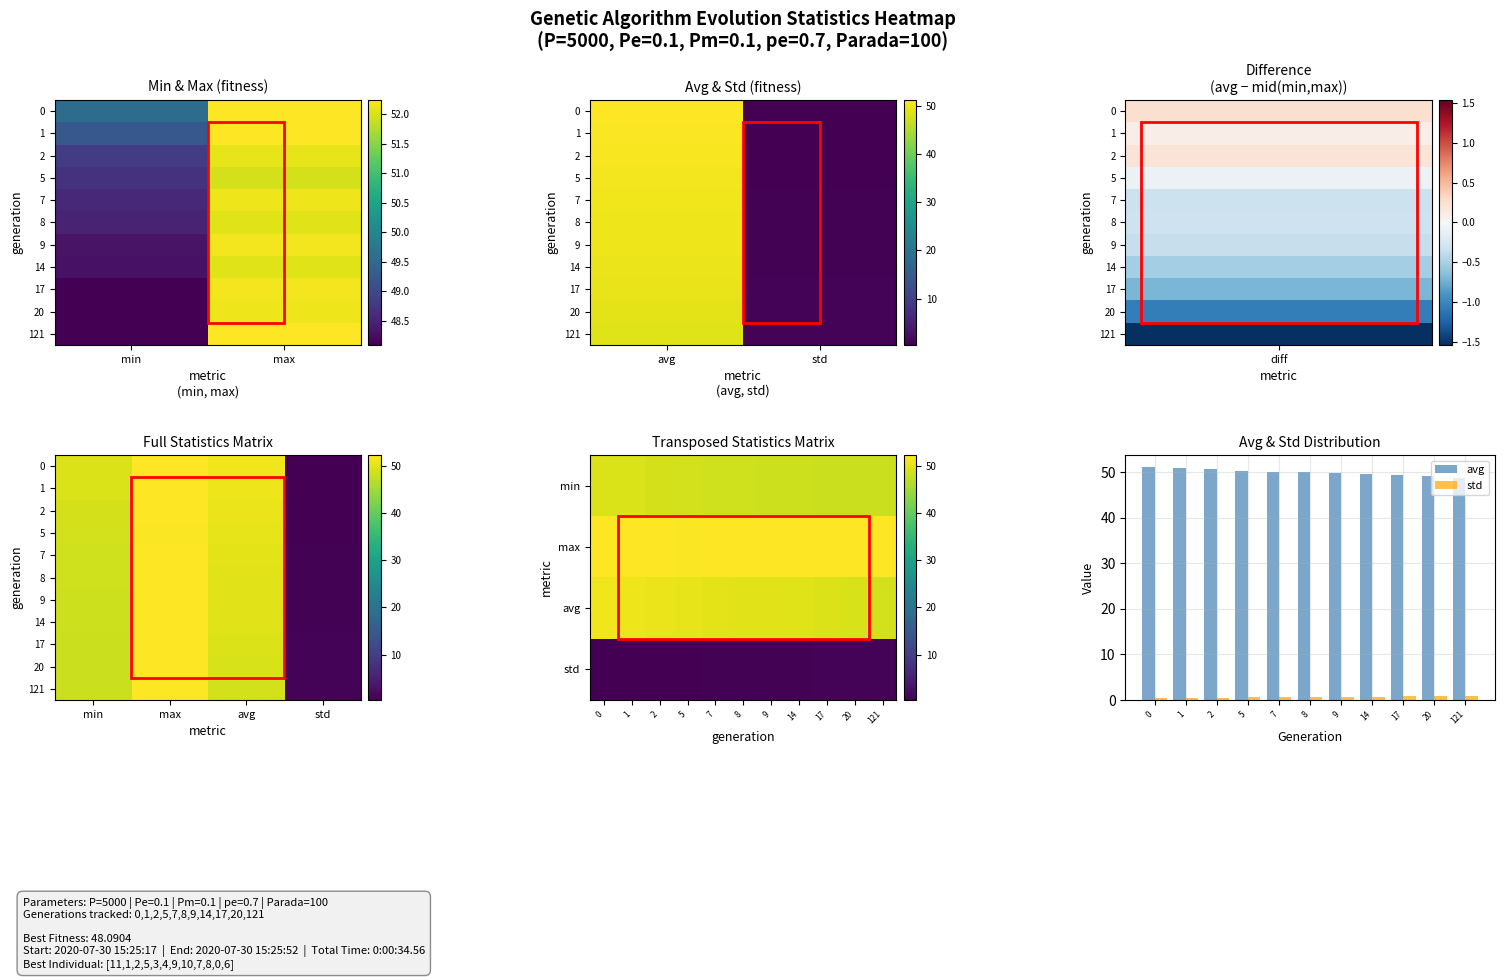

How many distinct data groups are displayed?

4